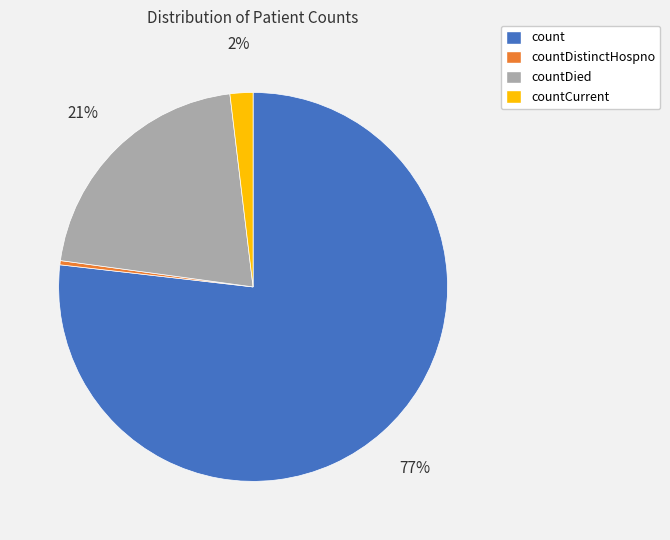

Does any single category account for the majority?

Yes